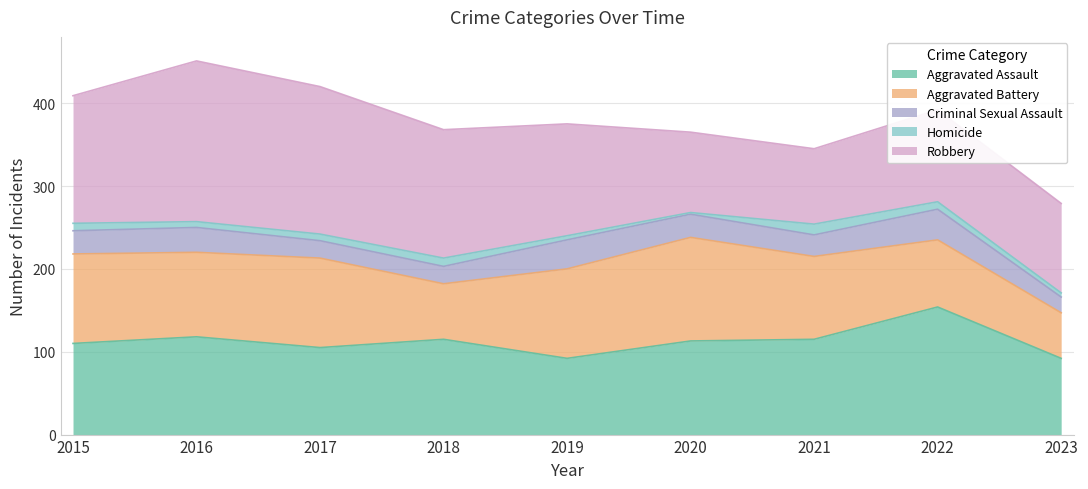

Is it true that Aggravated Battery equals 125 at 2020?

True